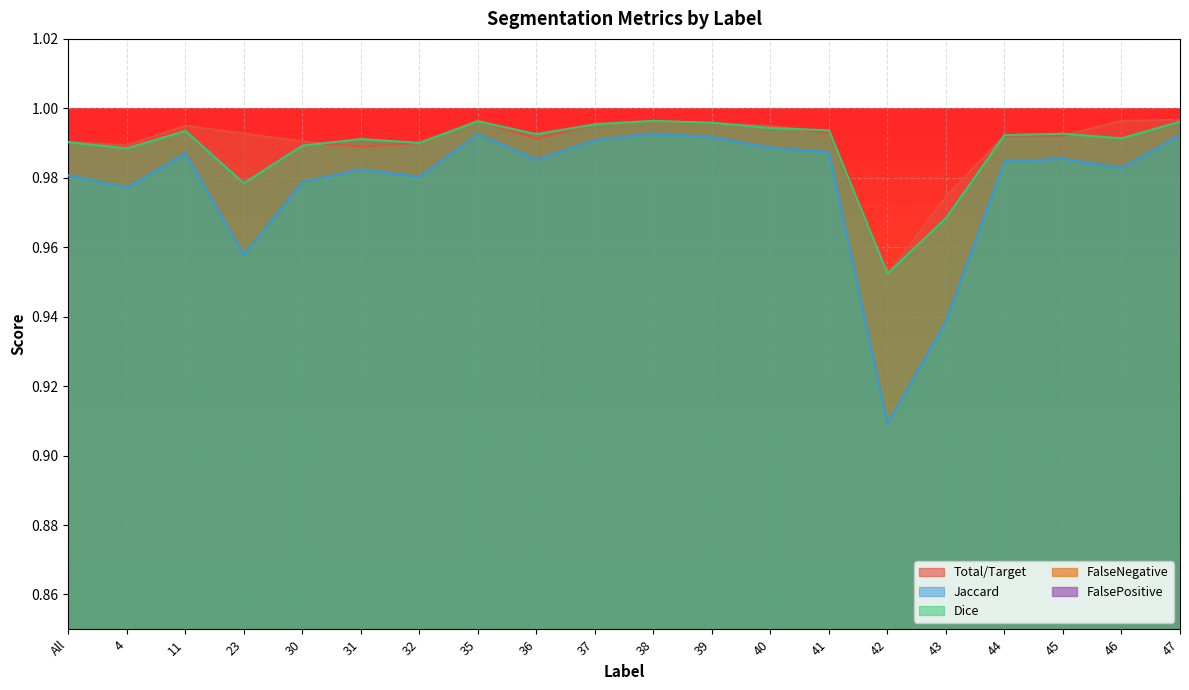

In Jaccard, how many points are lower than both neighbors (excluding endpoints)?

6